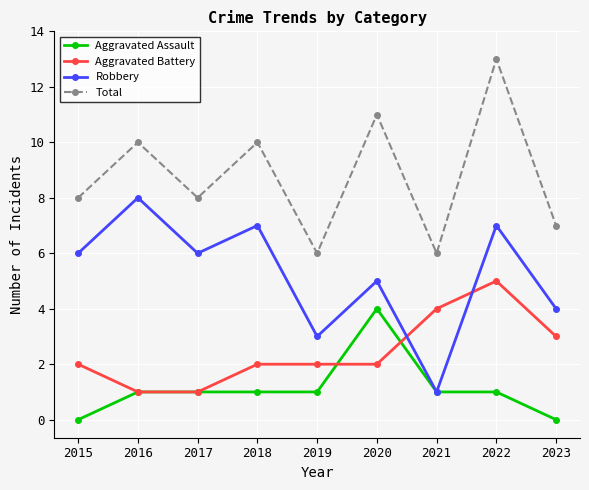

True or false: Robbery has a value of 3 at 2019.

True